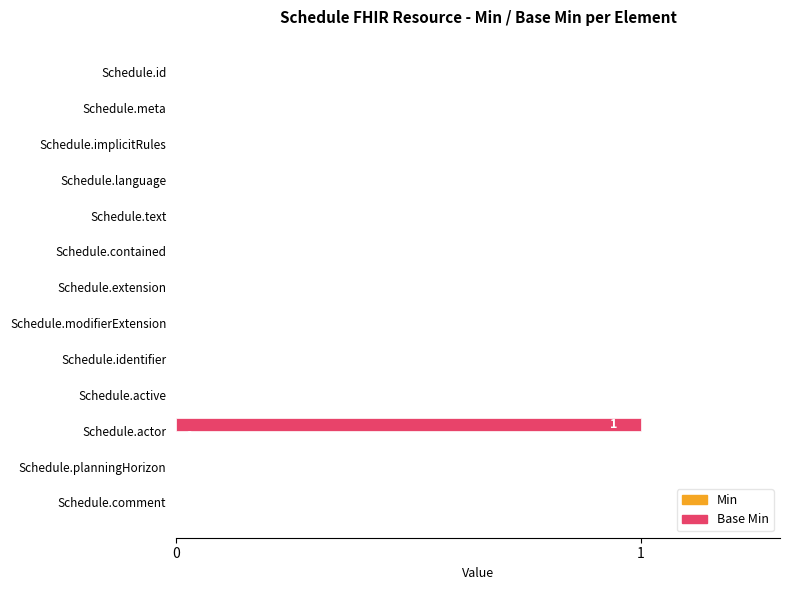

Reading top to bottom, what are all the values shown in this chart?

Schedule.id=0	Schedule.meta=0	Schedule.implicitRules=0	Schedule.language=0	Schedule.text=0	Schedule.contained=0	Schedule.extension=0	Schedule.modifierExtension=0	Schedule.identifier=0	Schedule.active=0	Schedule.actor=1	Schedule.planningHorizon=0	Schedule.comment=0